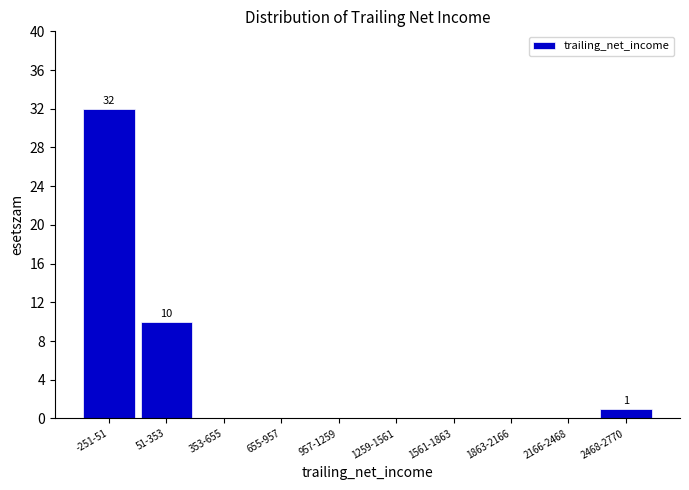

Reading right to left, extract all data points from this chart.

2468-2770=1	2166-2468=0	1863-2166=0	1561-1863=0	1259-1561=0	957-1259=0	655-957=0	353-655=0	51-353=10	-251-51=32